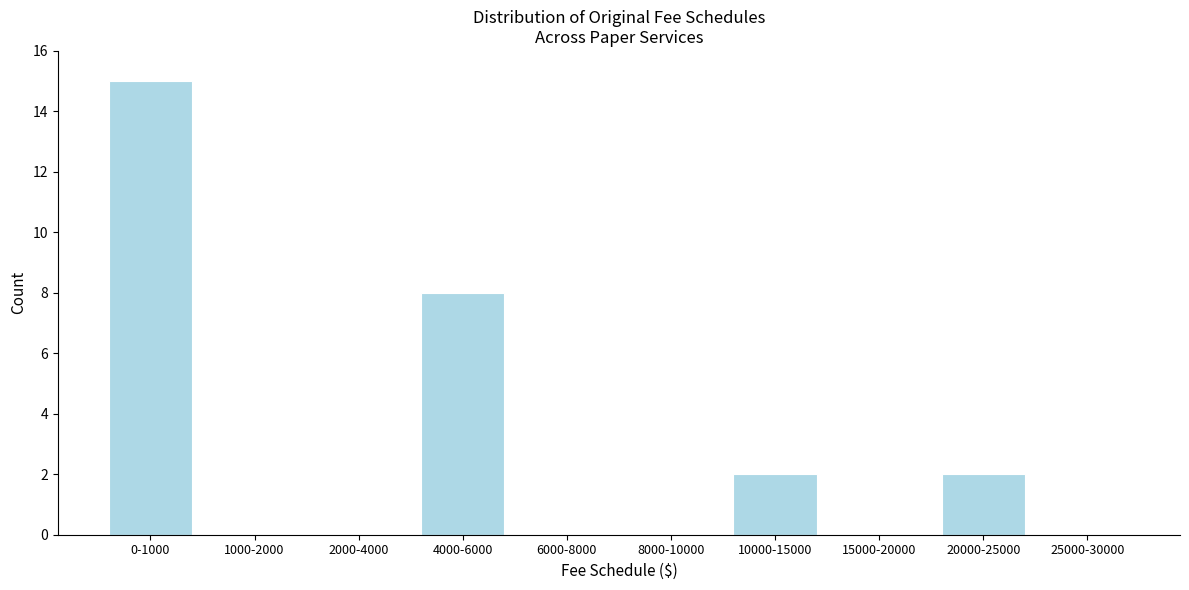

Reading right to left, extract all data points from this chart.

25000-30000=0	20000-25000=2	15000-20000=0	10000-15000=2	8000-10000=0	6000-8000=0	4000-6000=8	2000-4000=0	1000-2000=0	0-1000=15